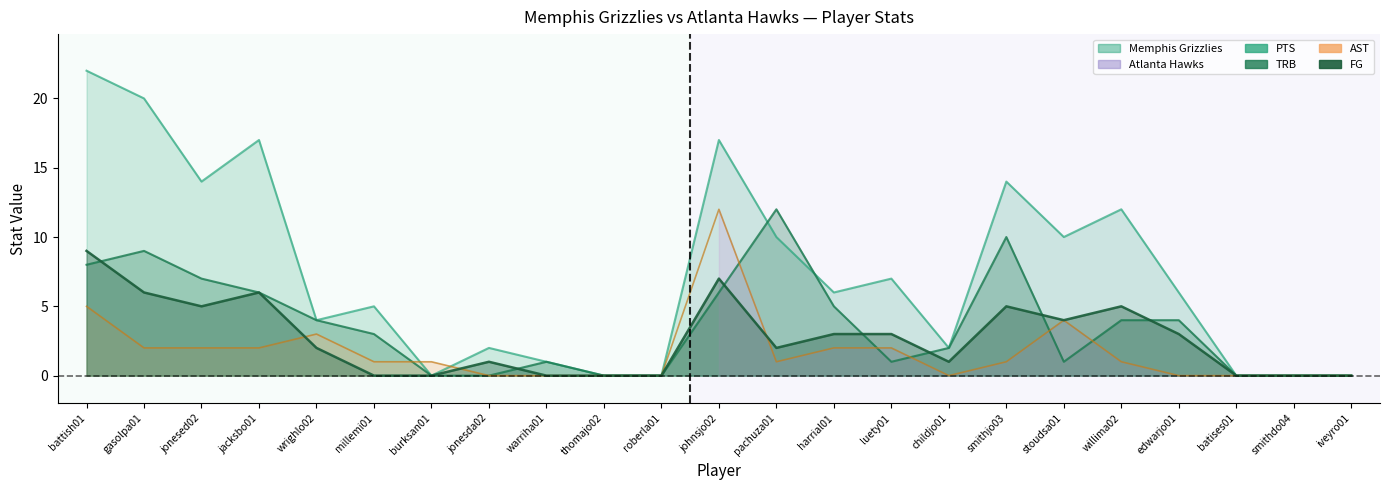

Which has a higher value, burksan01 or edwarjo01?

edwarjo01